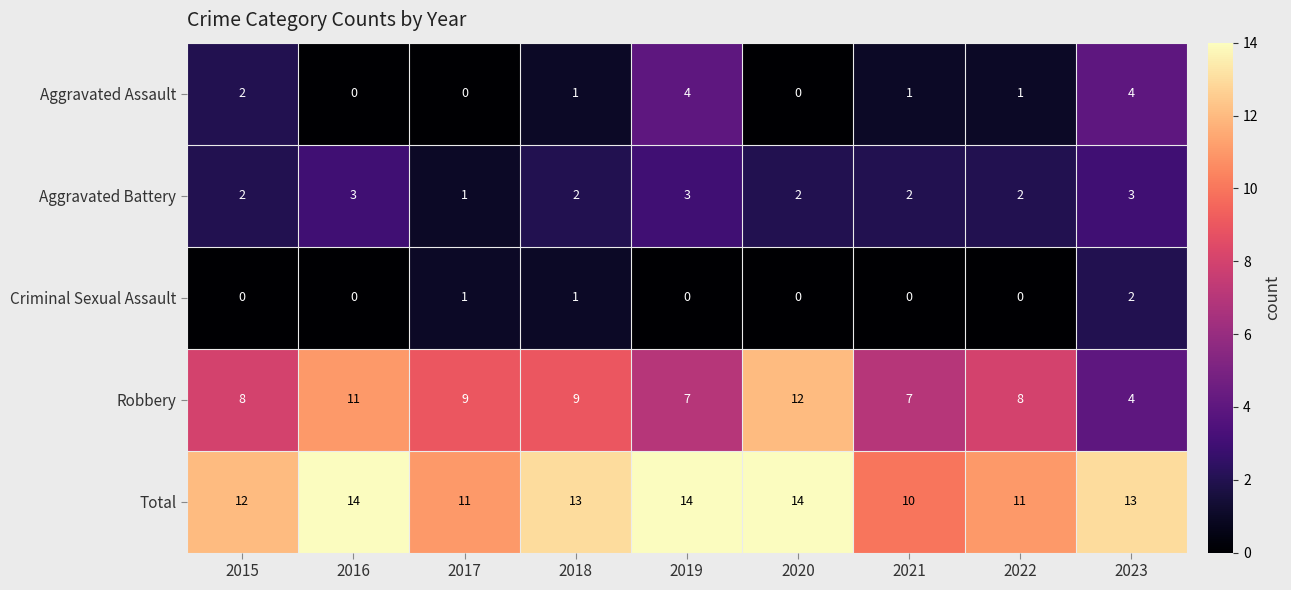

What is the maximum value shown in the chart?

14